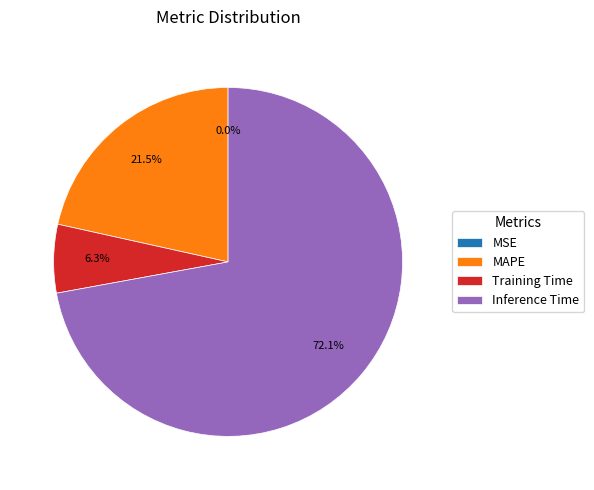

Which category has the biggest portion of the pie?

Inference Time